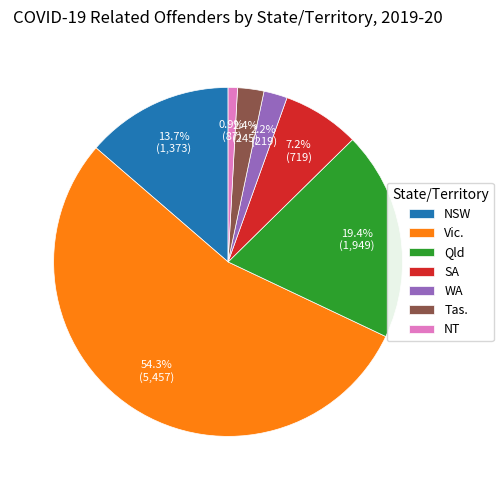

What percentage is NOT represented by WA?

97.8%